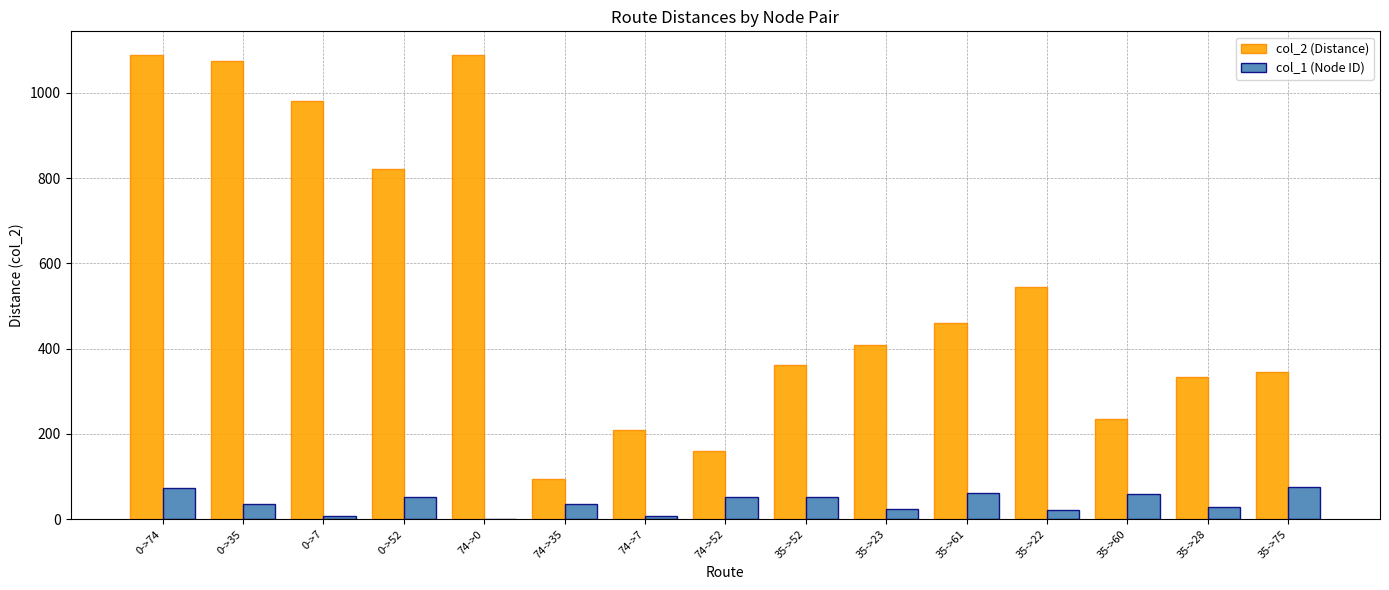

The col_1 (Node ID) series shows 93 at 74->52. True or false?

False